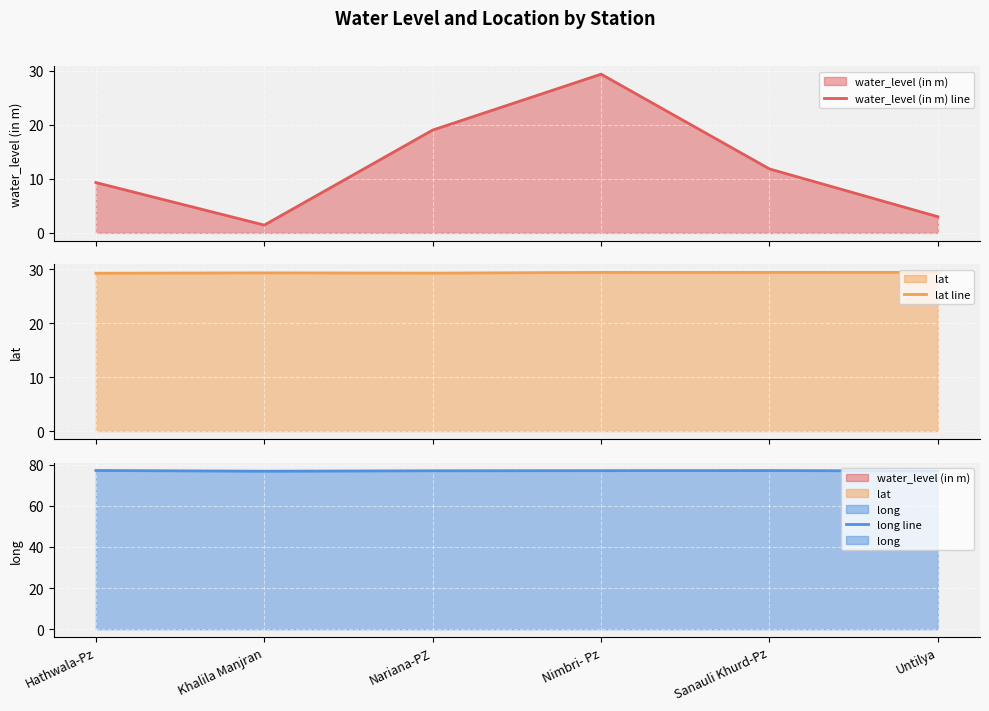

Reading left to right, extract all data points from this chart.

water_level (in m) line: 9.3	1.4	19.1	29.4	11.8	3.0
lat line: 29.2	29.3	29.2	29.4	29.4	29.4
long line: 77.1	76.8	77.0	77.0	77.1	76.8